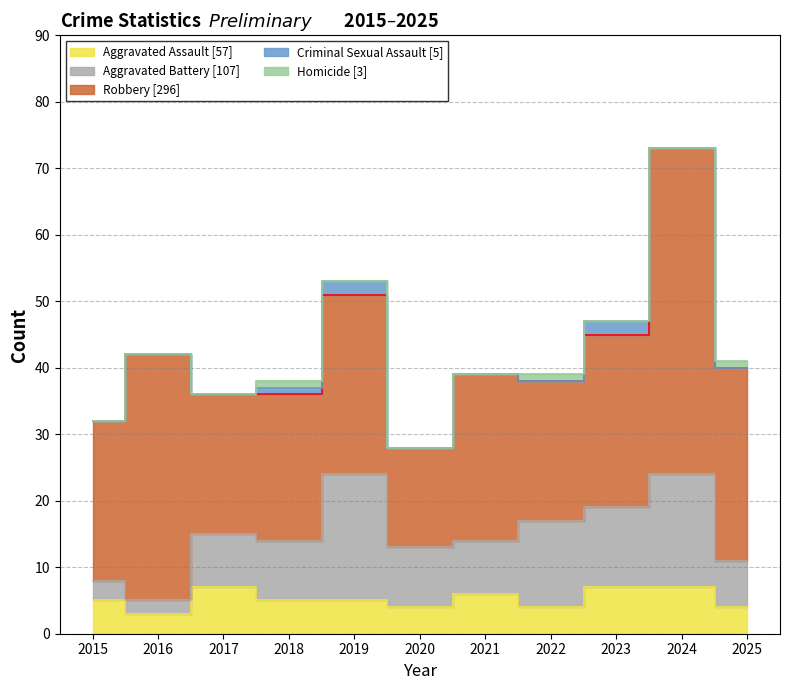

How many values in the Robbery series exceed 25?

5